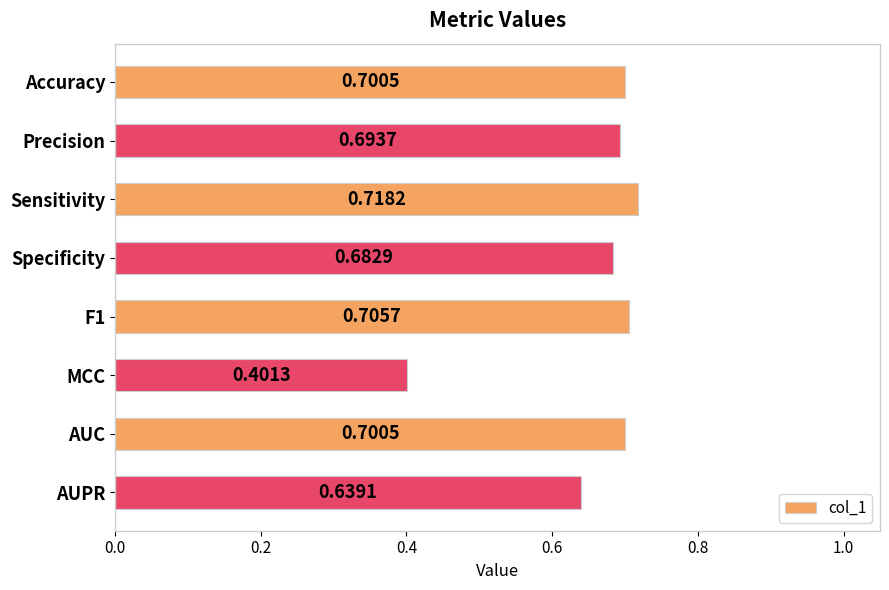

What is the label of the 5th bar from the bottom?

Specificity